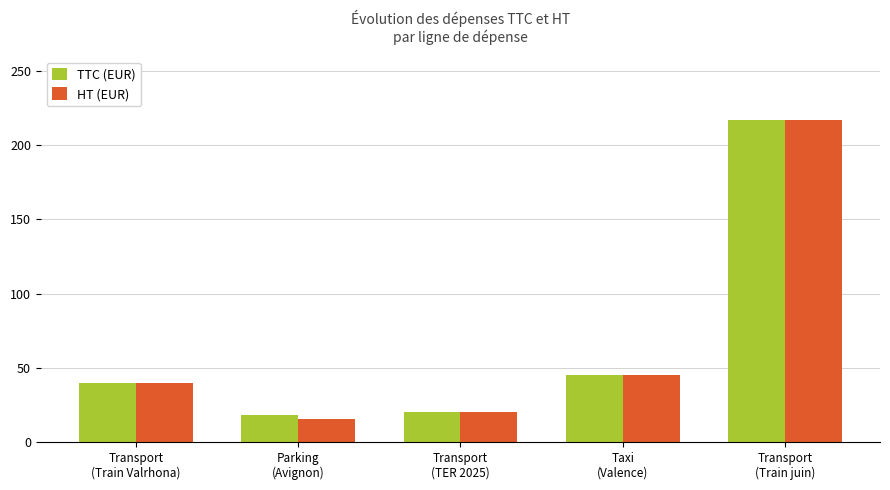

The HT (EUR) series shows 45.0 at Taxi
(Valence). True or false?

True